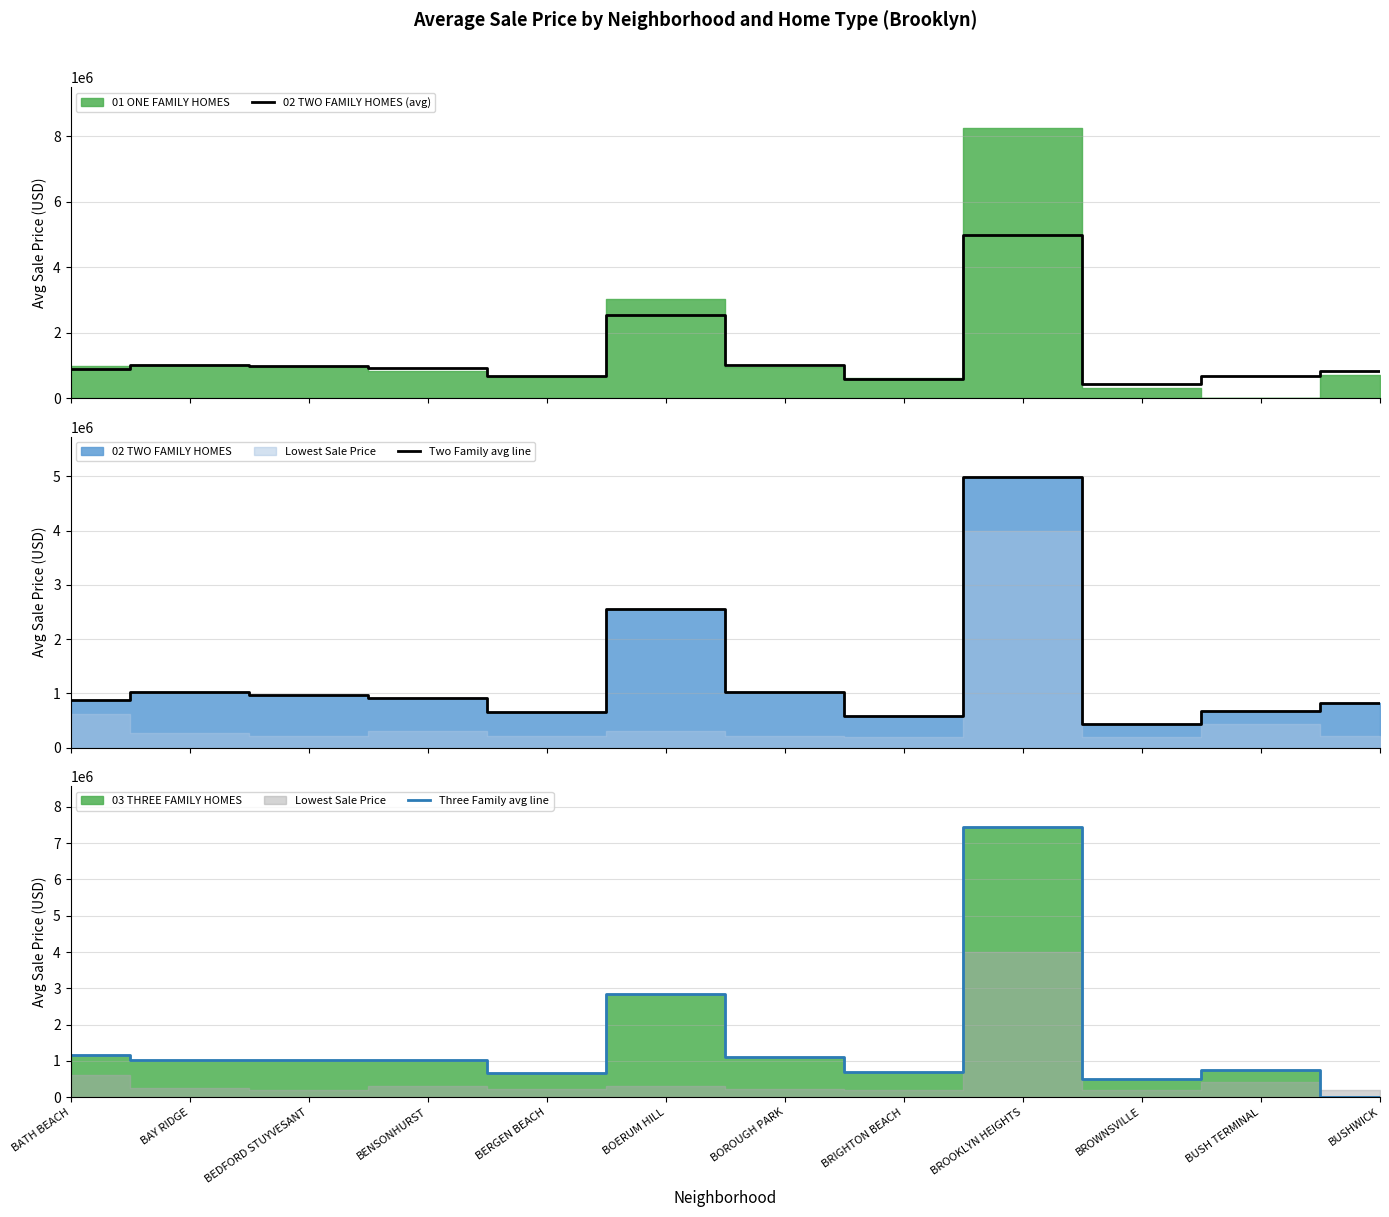

How many times do Three Family avg line and 02 TWO FAMILY HOMES (avg) cross each other?

3